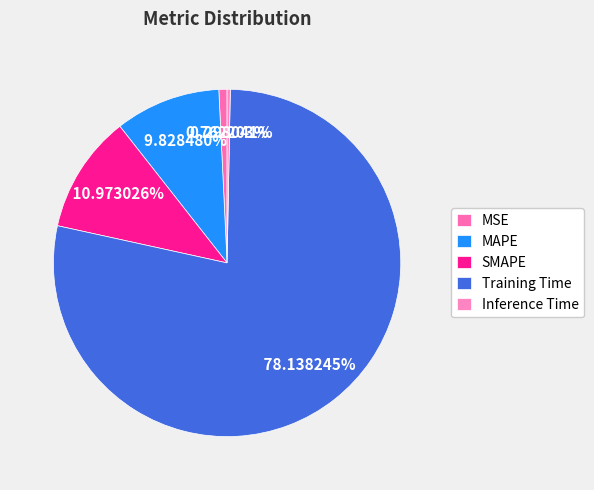

Is it true that MSE is 1% of the pie?

True